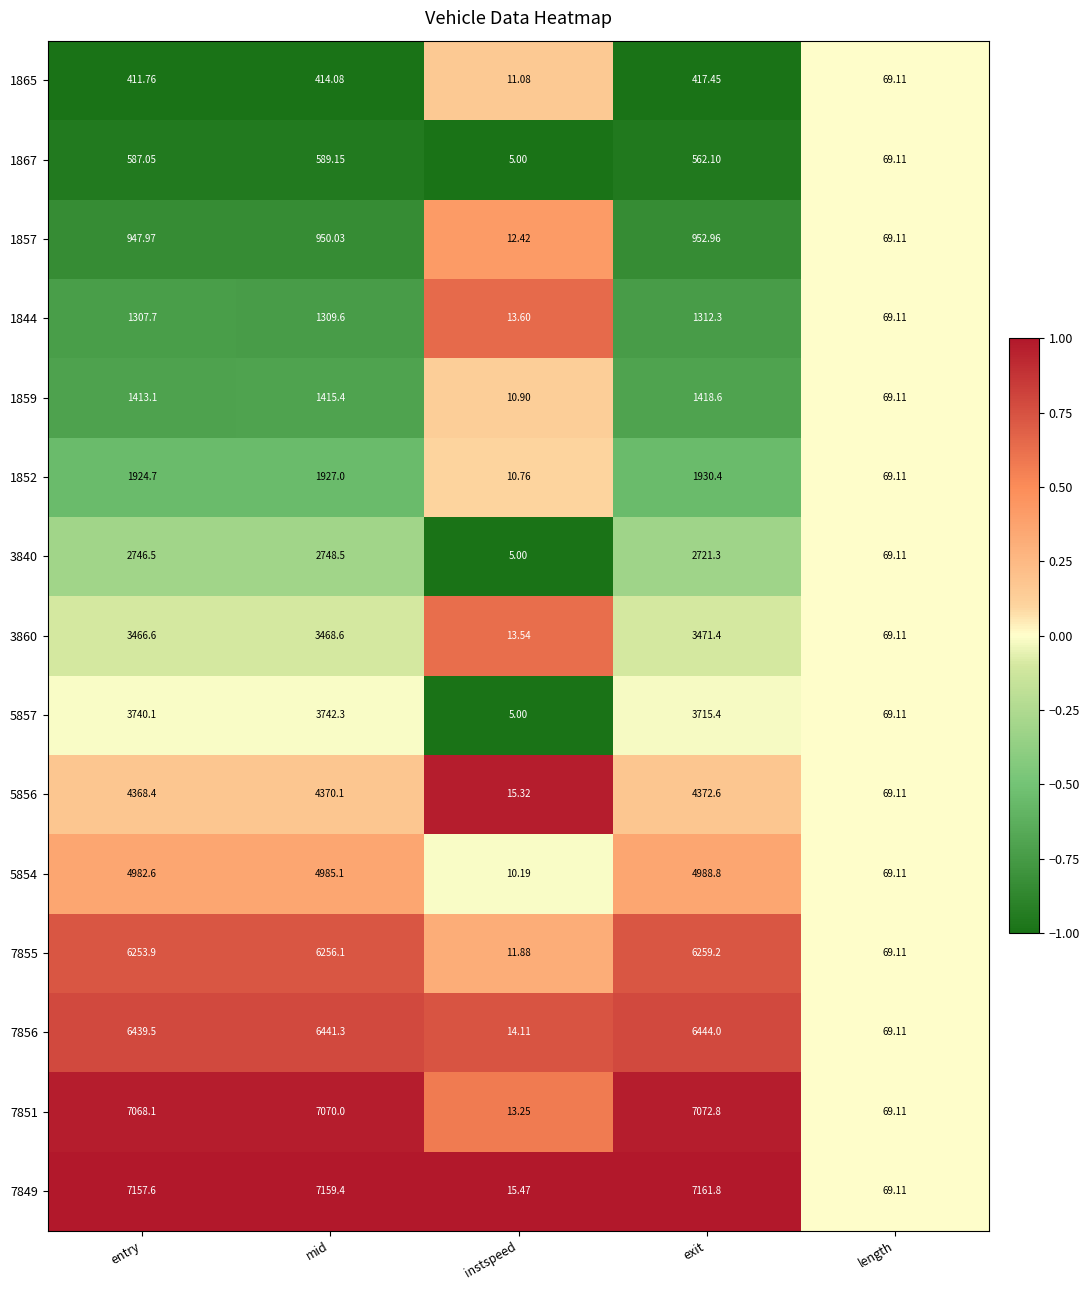

List the labels in order of 7851 value, smallest first.

instspeed, length, entry, mid, exit